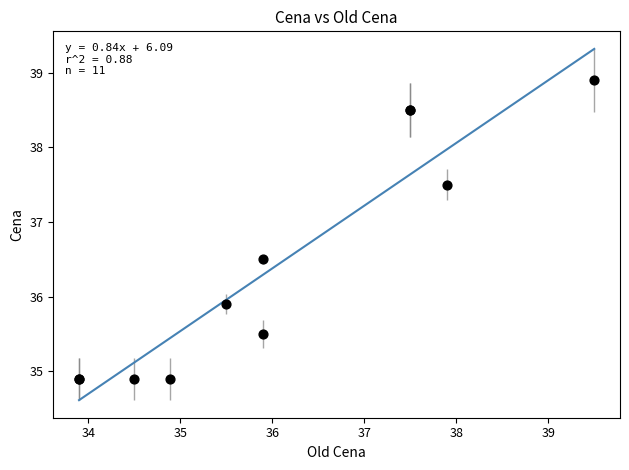

What Y value in the scatter plot is closest to 36?

35.9